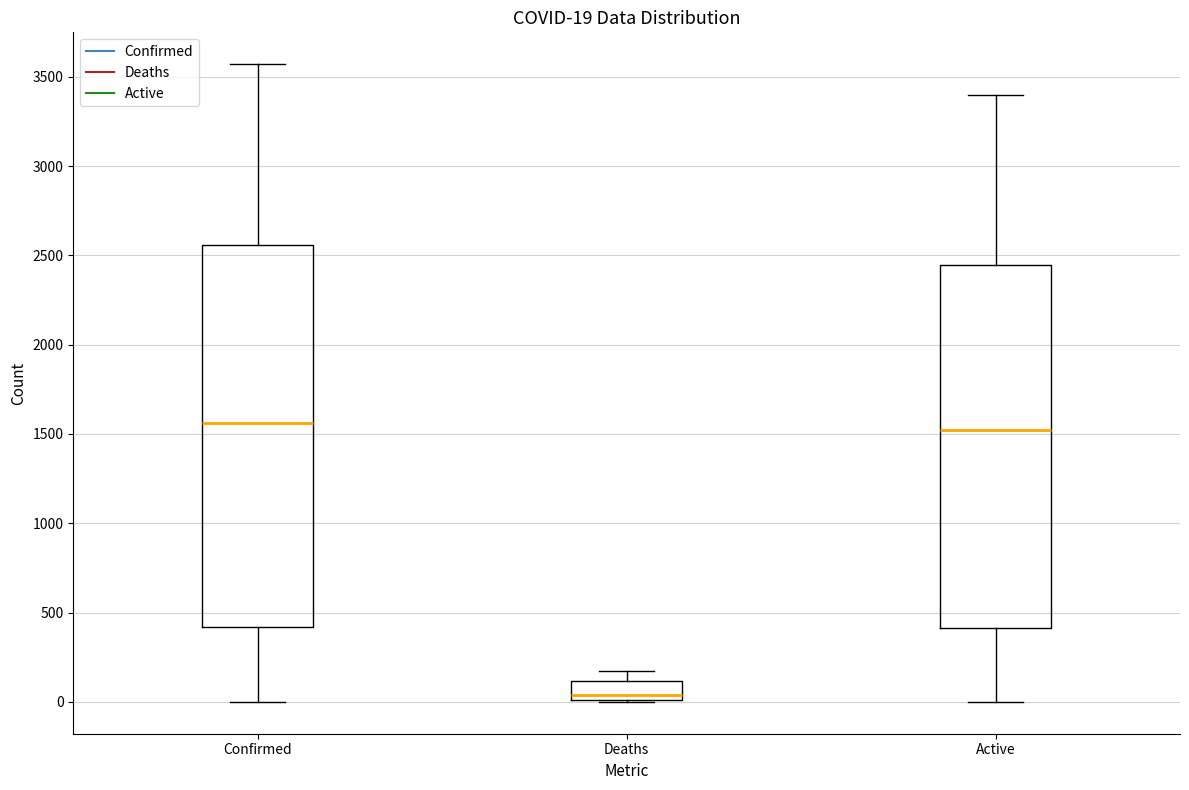

Which box is the tallest, from its lower edge to its upper edge?

Confirmed